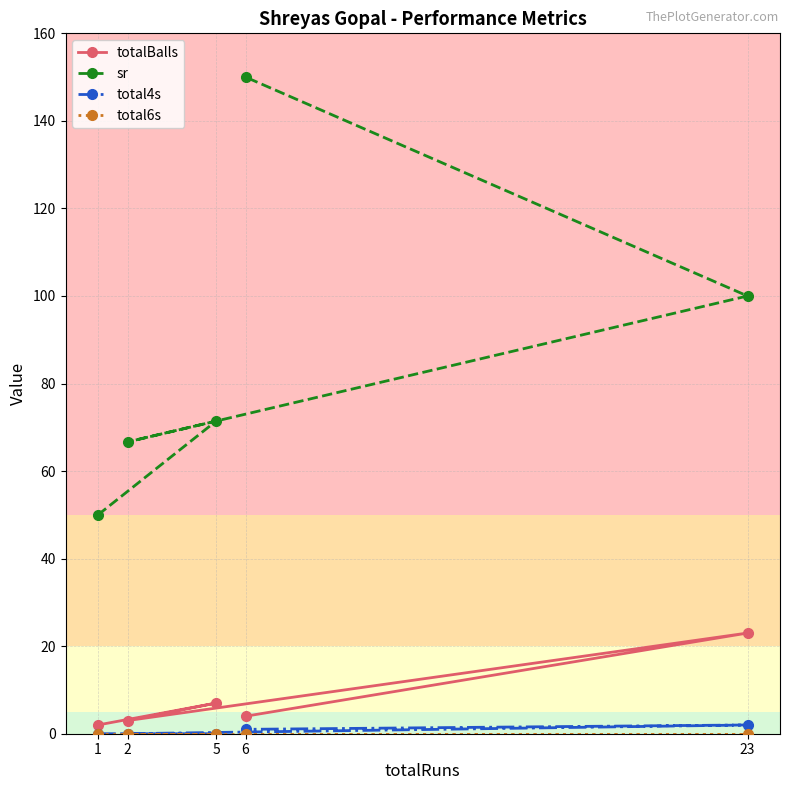

In total4s, how many points are higher than both neighbors (excluding endpoints)?

1